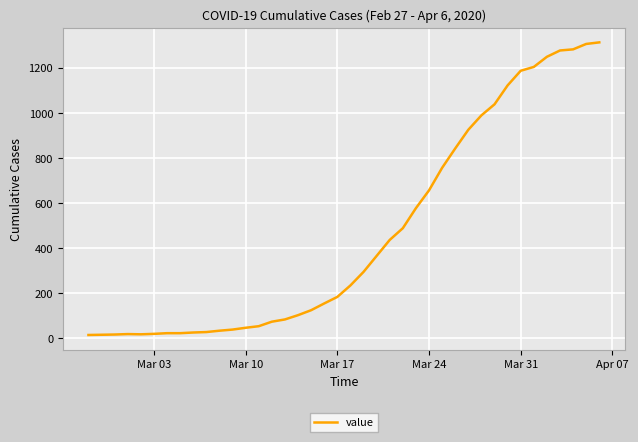

What is the difference between the maximum and minimum values?

1299